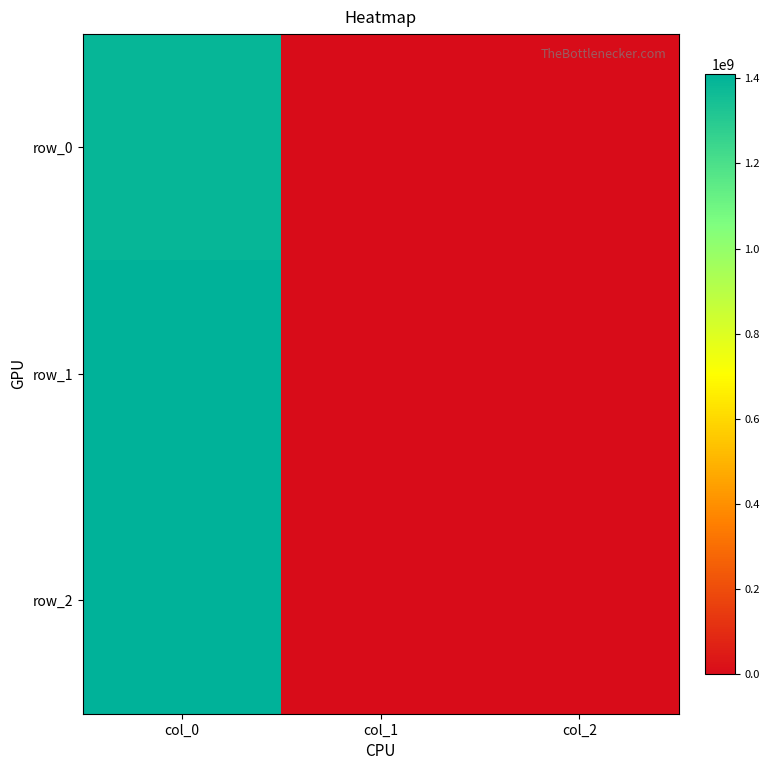

What is the total value across all series at col_0?

4207452363